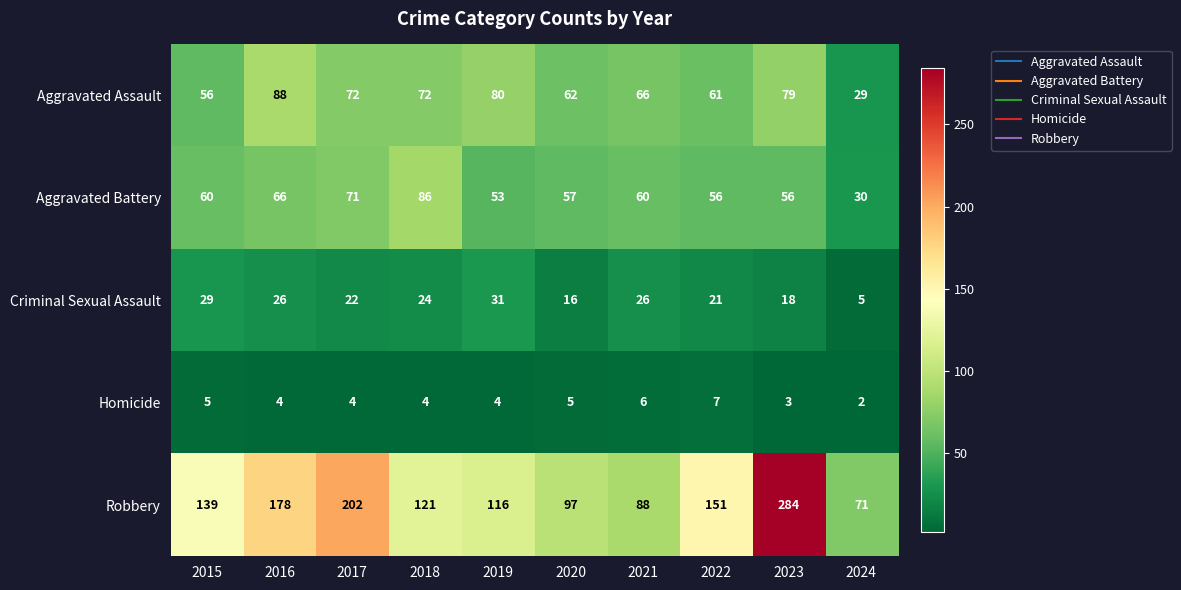

At how many categories does at least one series exceed 149?

4